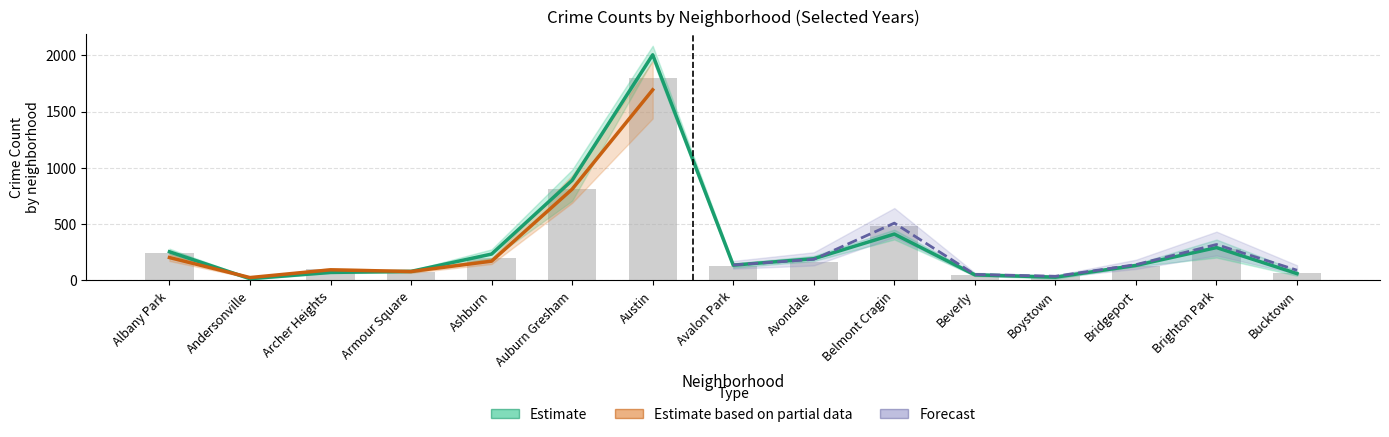

Which category has the lowest value in the 2016 series?

Andersonville